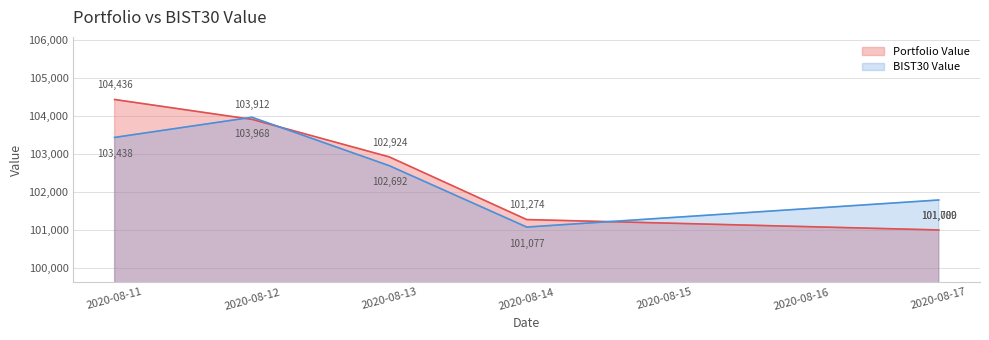

Which series has the largest range (max minus min)?

Portfolio Value